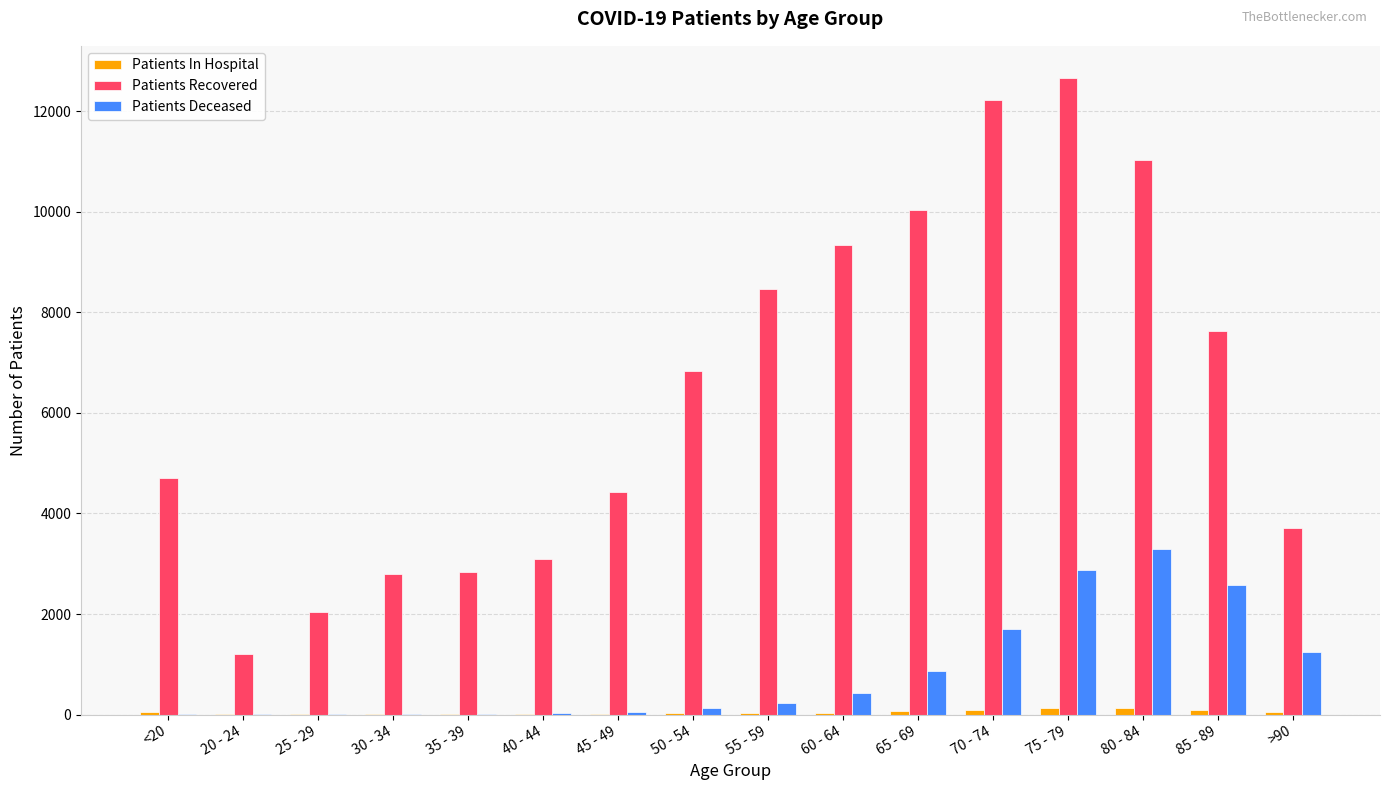

At which label does Patients Recovered reach its peak?

75 - 79